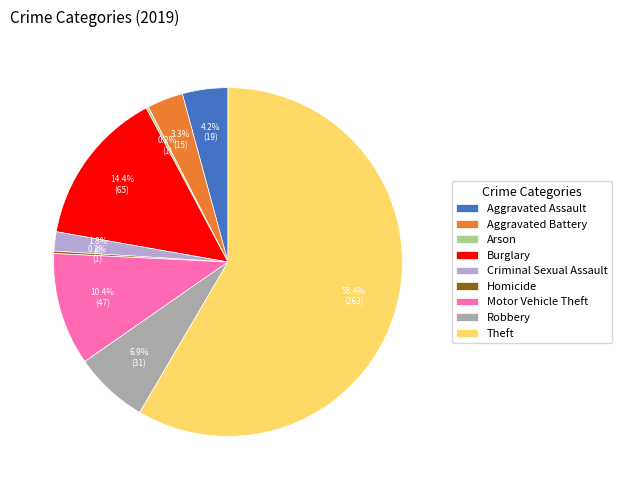

Which slice is the largest?

Theft